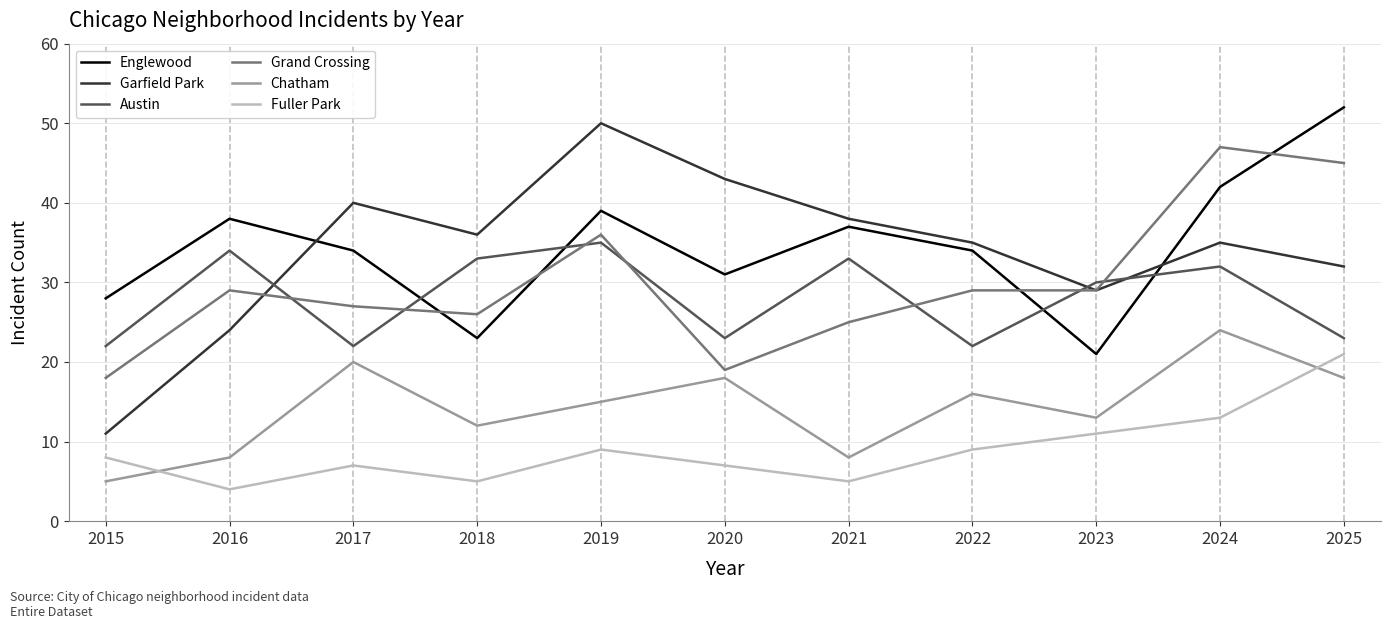

Reading left to right, extract all data points from this chart.

Englewood: 28	38	34	23	39	31	37	34	21	42	52
Garfield Park: 11	24	40	36	50	43	38	35	29	35	32
Austin: 22	34	22	33	35	23	33	22	30	32	23
Grand Crossing: 18	29	27	26	36	19	25	29	29	47	45
Chatham: 5	8	20	12	15	18	8	16	13	24	18
Fuller Park: 8	4	7	5	9	7	5	9	11	13	21